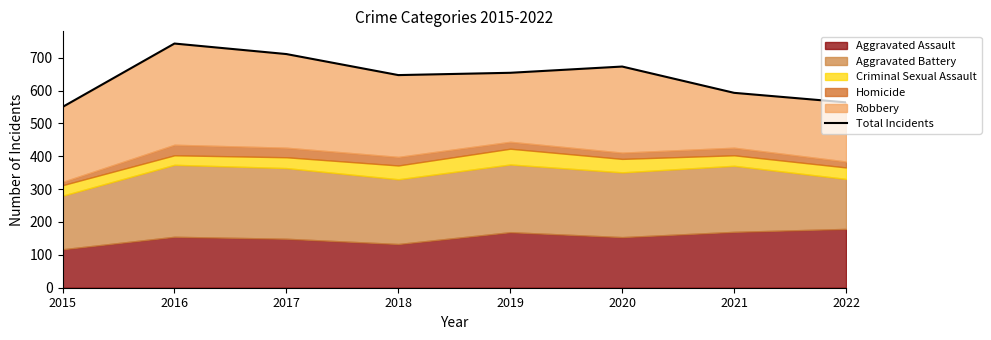

Rank the categories by value from highest to lowest.

2016, 2017, 2020, 2019, 2018, 2021, 2022, 2015